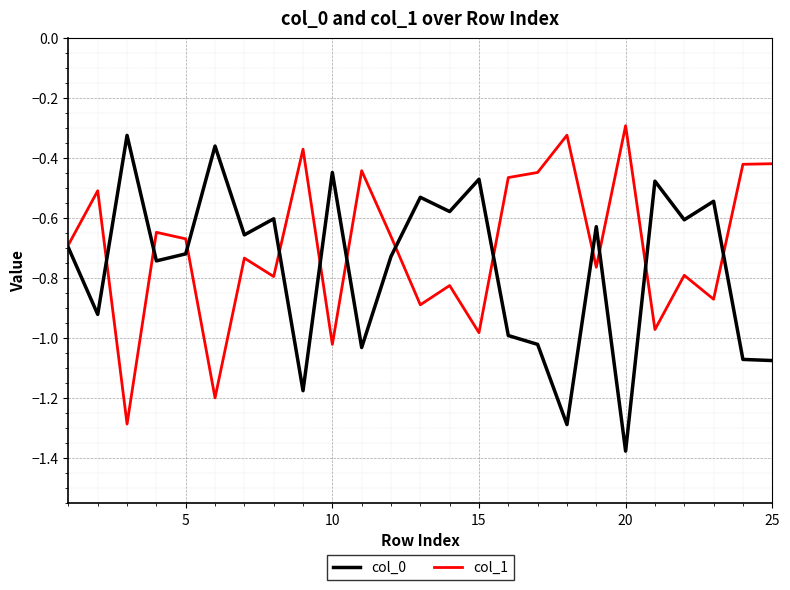

Which series has the largest total across all categories?

col_1